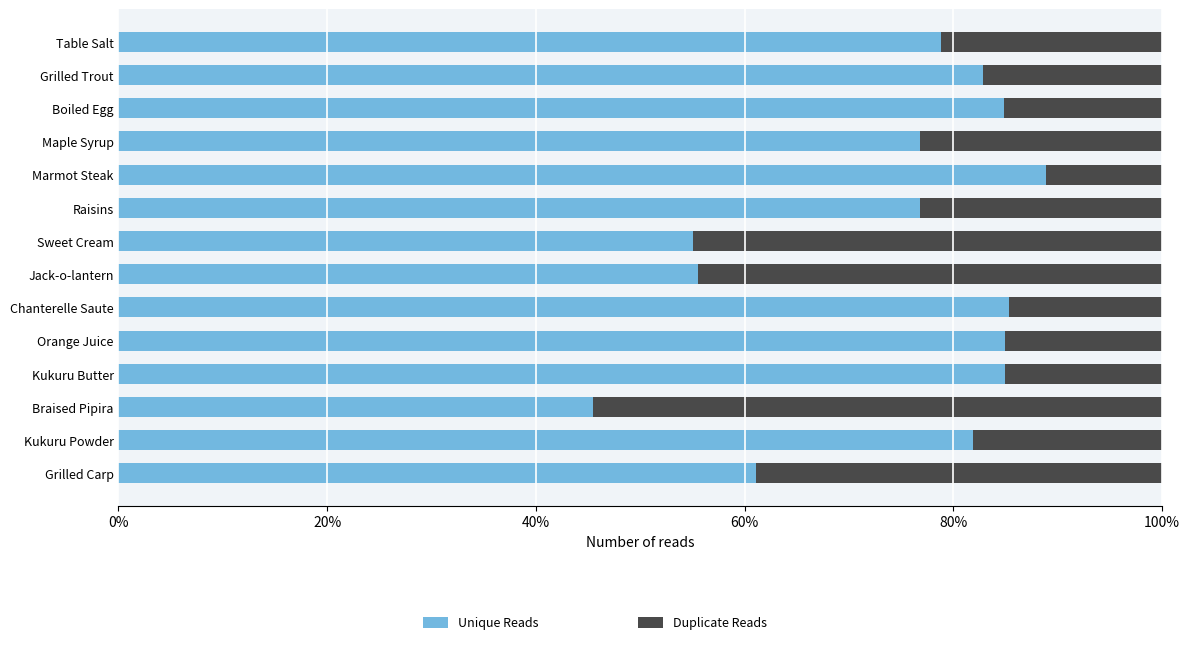

What are all the series names shown in the legend?

Unique Reads, Duplicate Reads